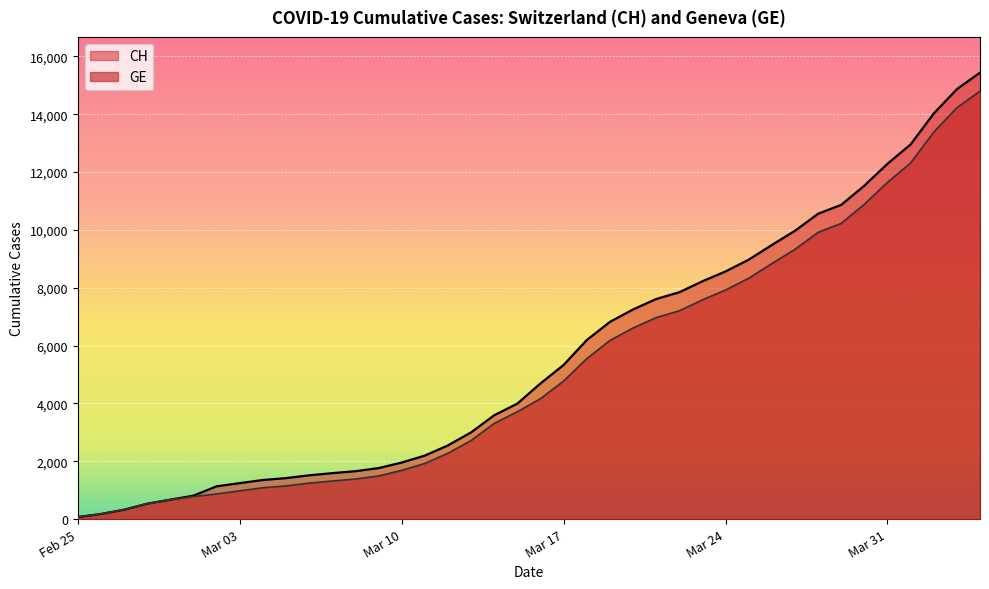

What is the difference between the second highest and second lowest values in the CH series?

14690